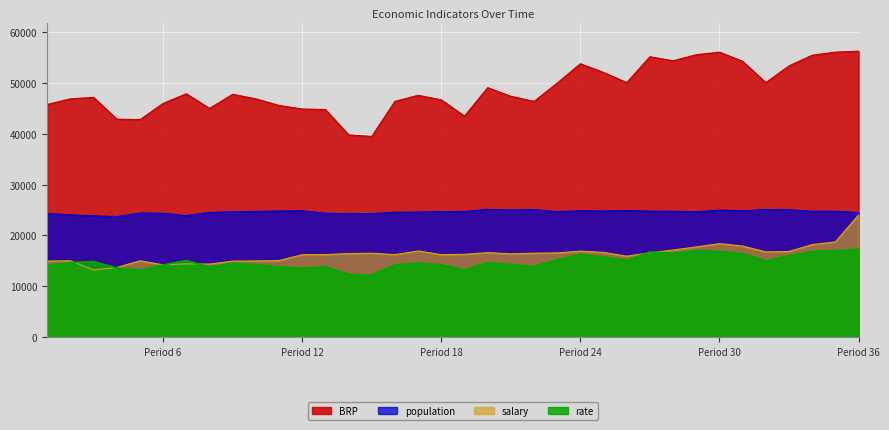

What are all the series names shown in the legend?

BRP, population, salary, rate